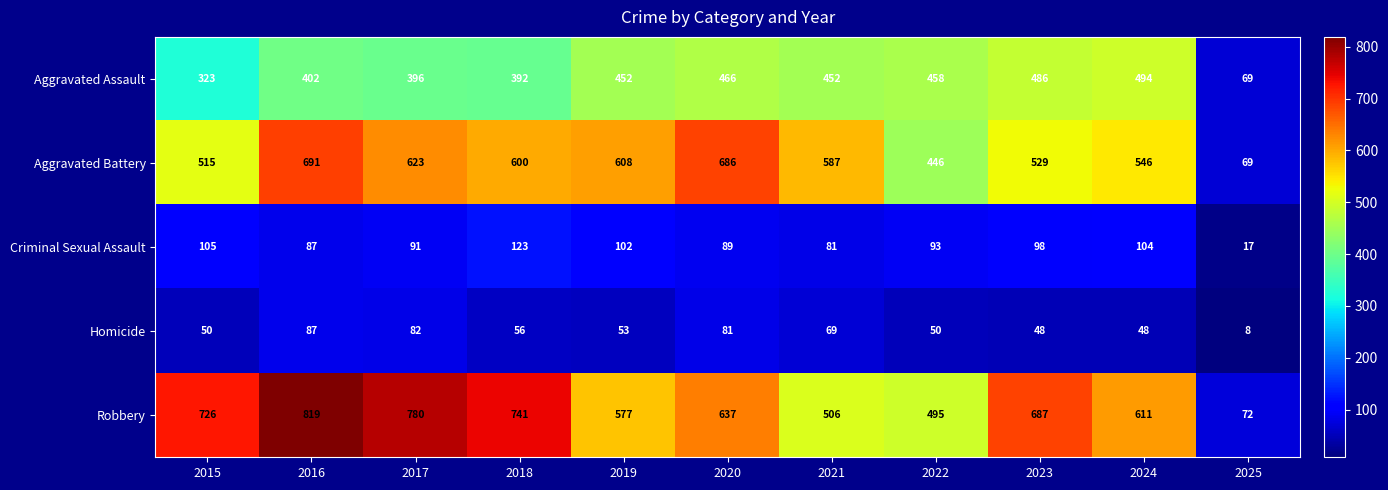

The Homicide series shows 23 at 2023. True or false?

False